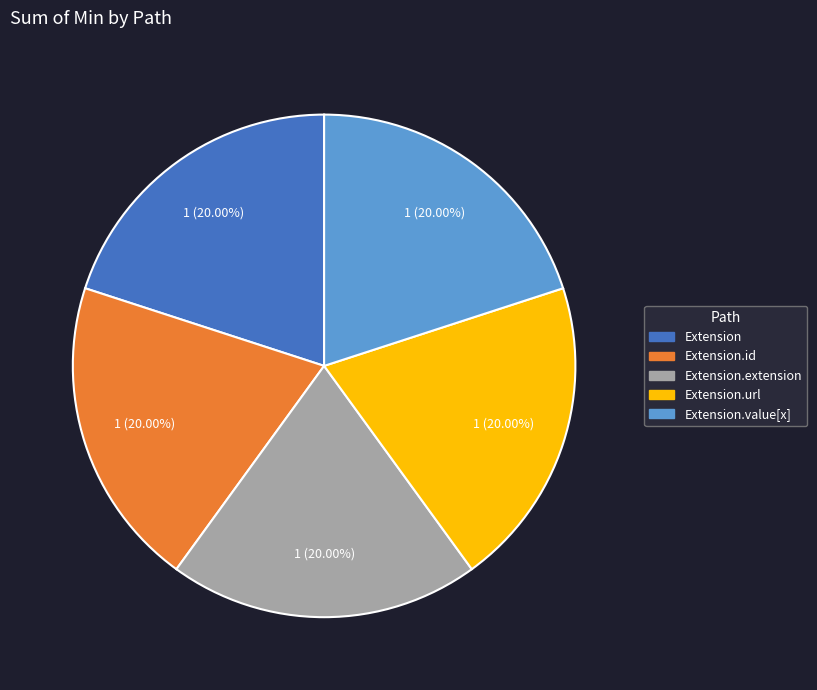

Count the number of slices in the pie.

5